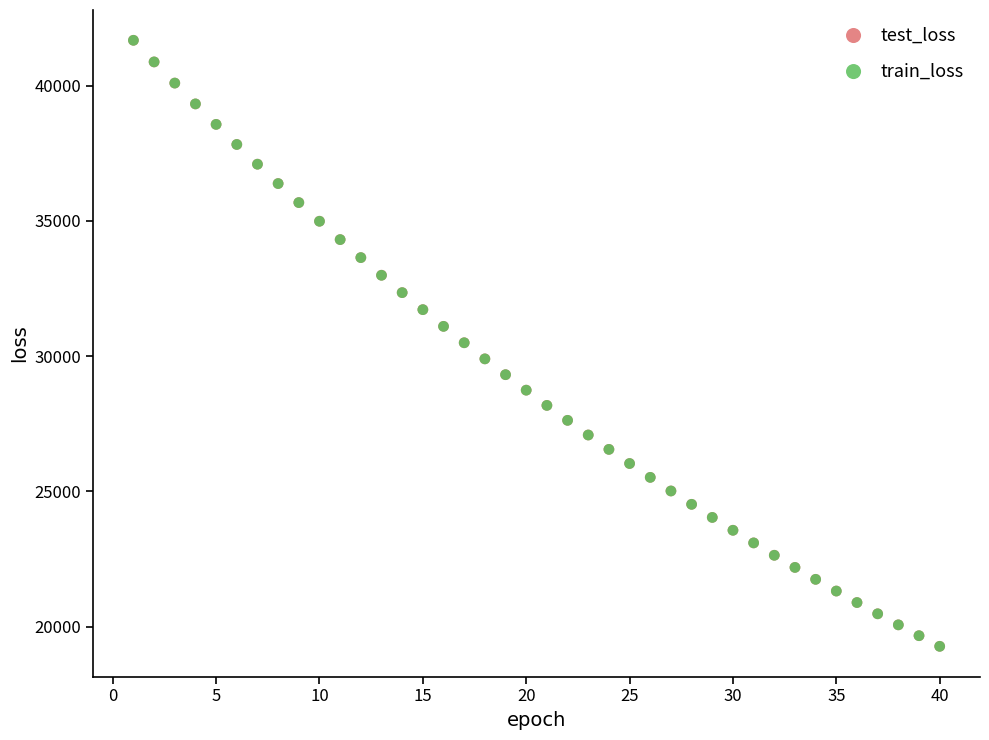

What are all the series names shown in the legend?

test_loss, train_loss